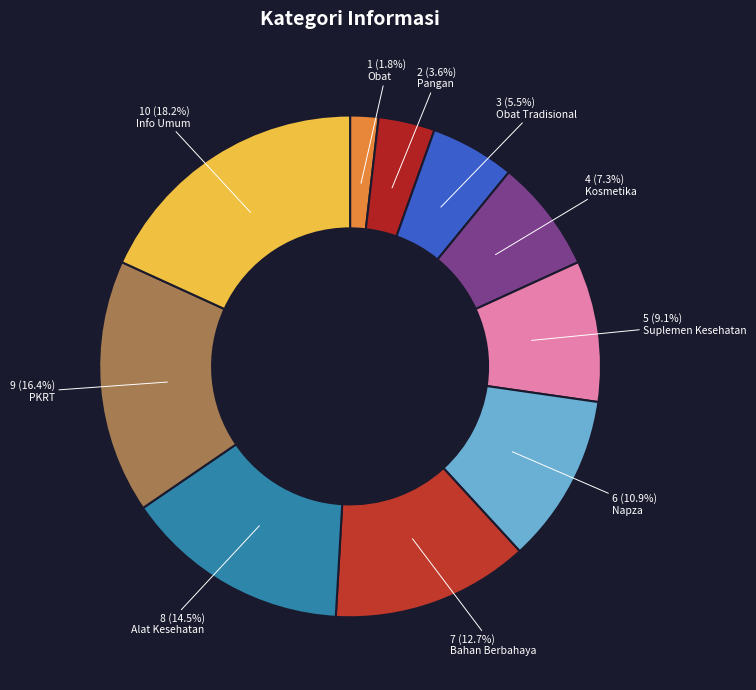

Is the sum of Obat and Info Umum greater than half?

No